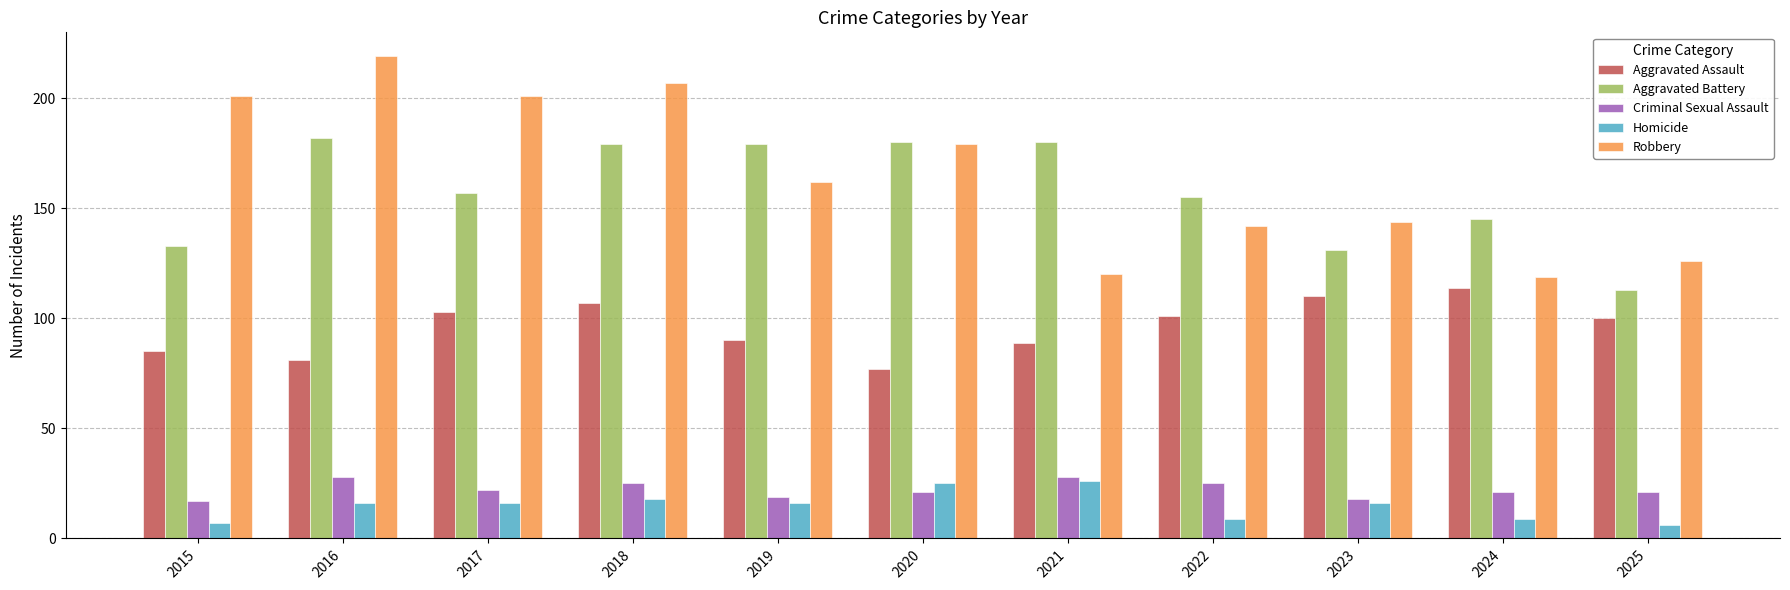

At how many categories does at least one series exceed 96?

11